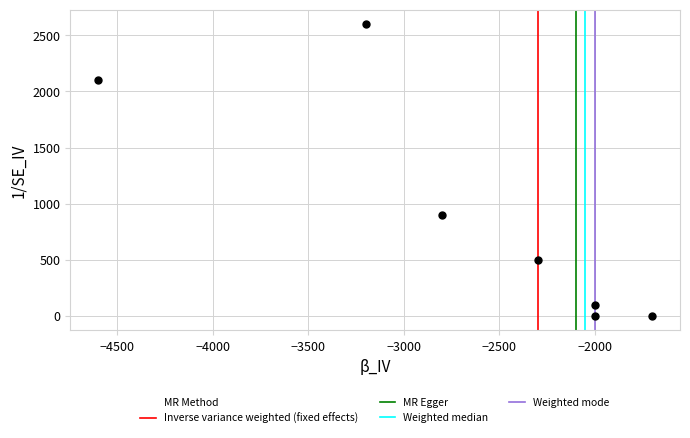

What Y value in the scatter plot is closest to 1300?

900